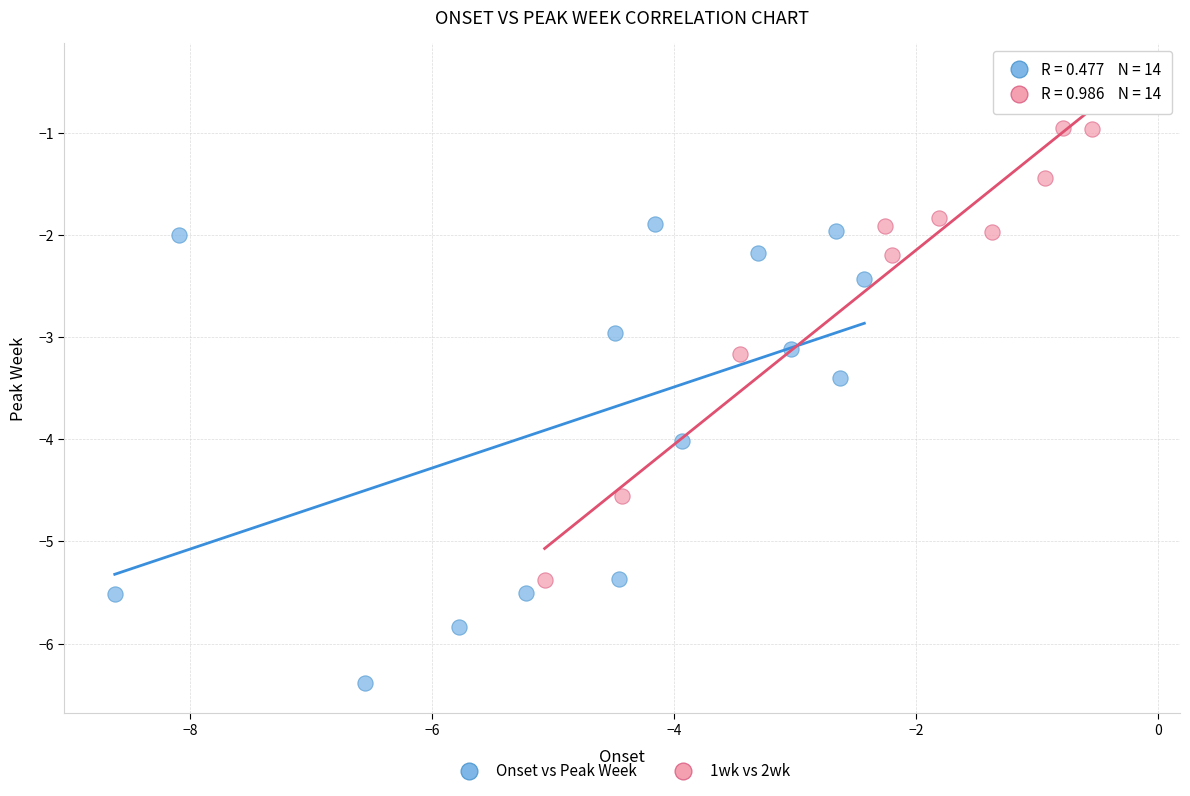

Which series contains the lowest Y value?

Onset vs Peak Week